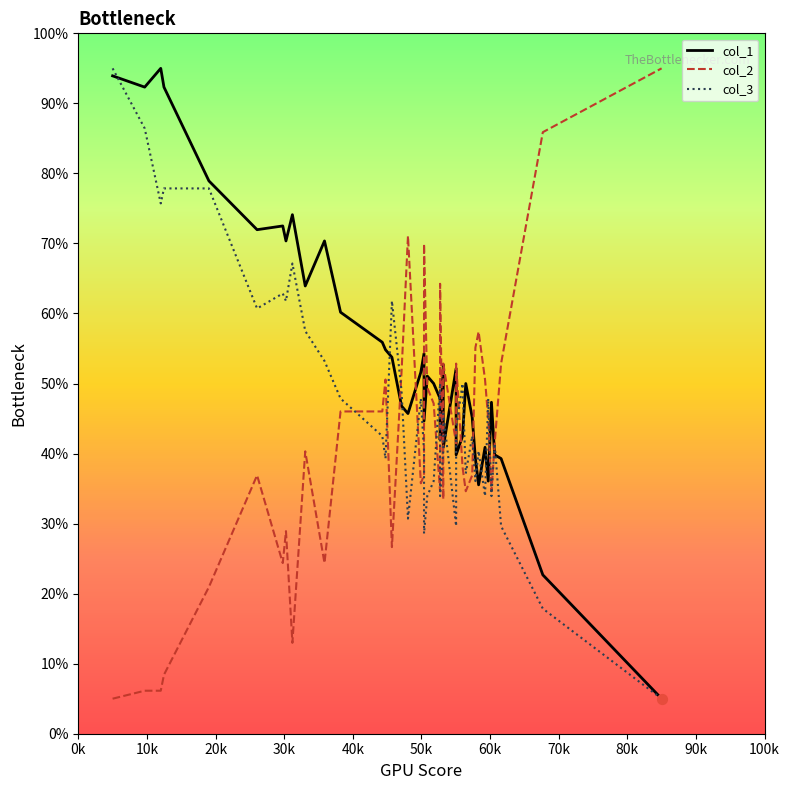

Which series has the widest spread of Y values?

col_1